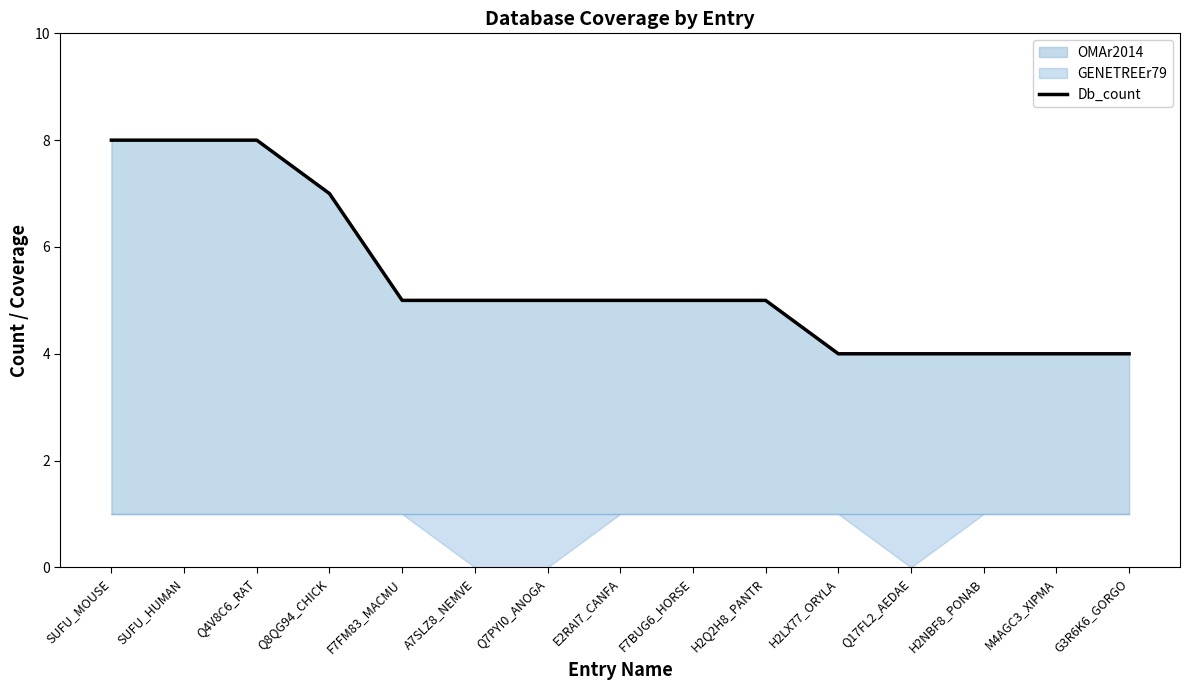

Read the value at E2RAI7_CANFA.

5